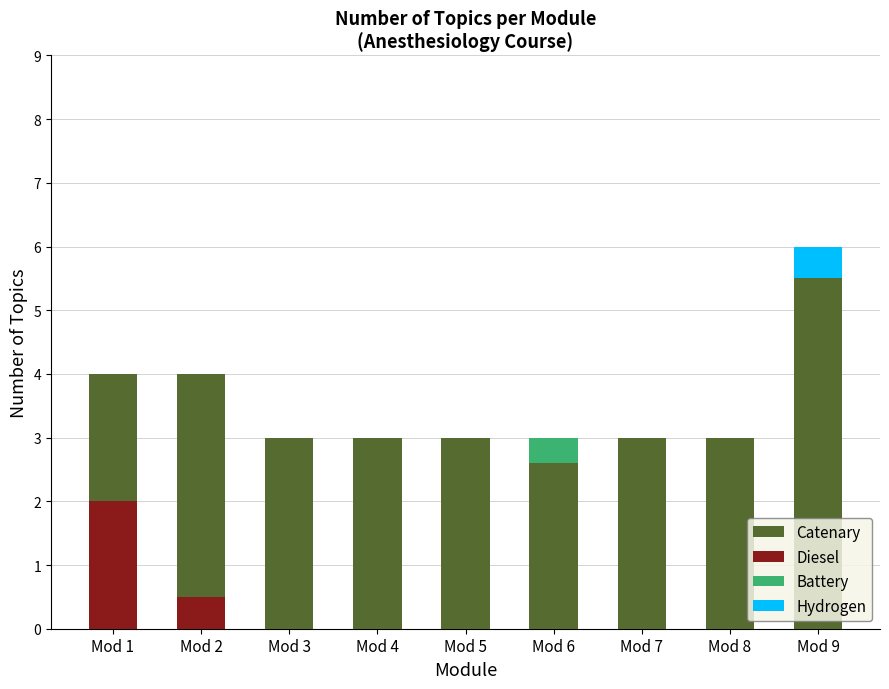

Between Mod 4 and Mod 1, which is larger?

Mod 1